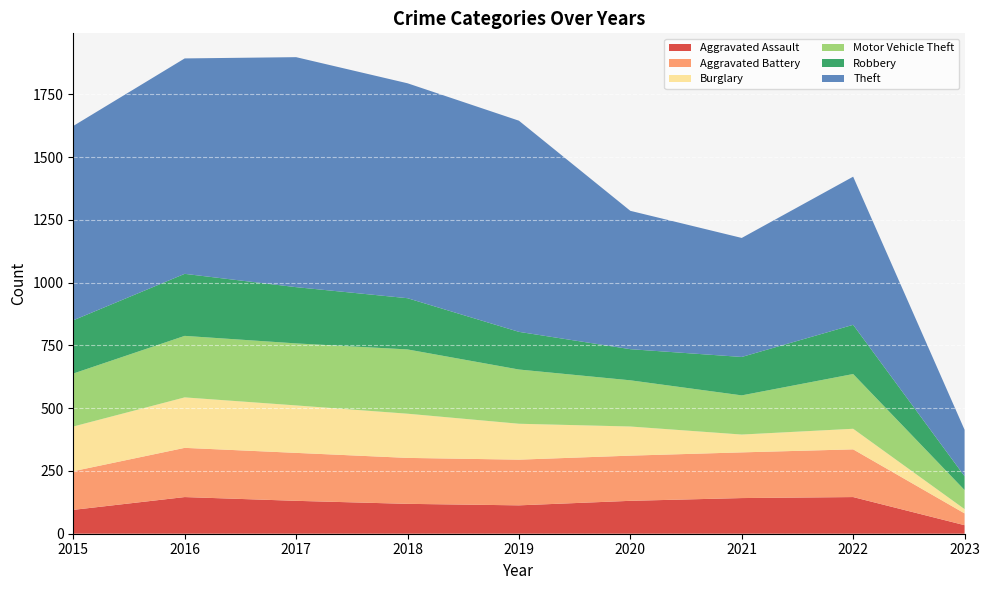

Reading left to right, what are all the values shown in this chart?

Aggravated Assault: 2015=95	2016=146	2017=131	2018=119	2019=113	2020=131	2021=142	2022=146	2023=34
Aggravated Battery: 2015=154	2016=196	2017=191	2018=183	2019=182	2020=180	2021=182	2022=190	2023=47
Burglary: 2015=178	2016=201	2017=189	2018=176	2019=143	2020=116	2021=71	2022=82	2023=17
Motor Vehicle Theft: 2015=211	2016=245	2017=247	2018=256	2019=216	2020=184	2021=156	2022=218	2023=76
Robbery: 2015=212	2016=247	2017=224	2018=204	2019=150	2020=124	2021=153	2022=196	2023=55
Theft: 2015=774	2016=858	2017=916	2018=856	2019=841	2020=551	2021=474	2022=590	2023=185